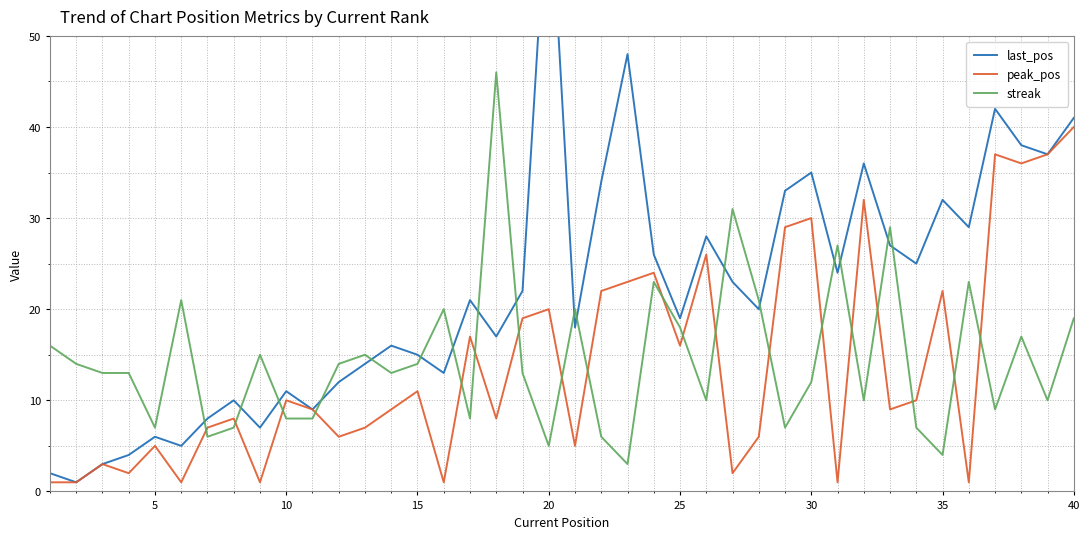

Which series ends up on top after the final intersection of peak_pos and streak?

peak_pos